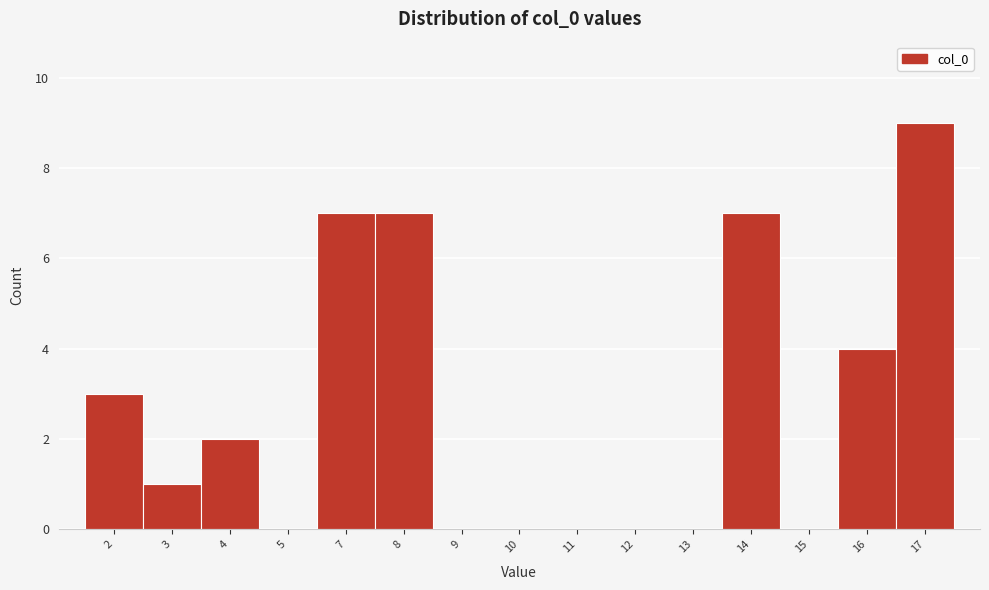

Reading right to left, what are all the values shown in this chart?

17=9	16=4	15=0	14=7	13=0	12=0	11=0	10=0	9=0	8=7	7=7	5=0	4=2	3=1	2=3